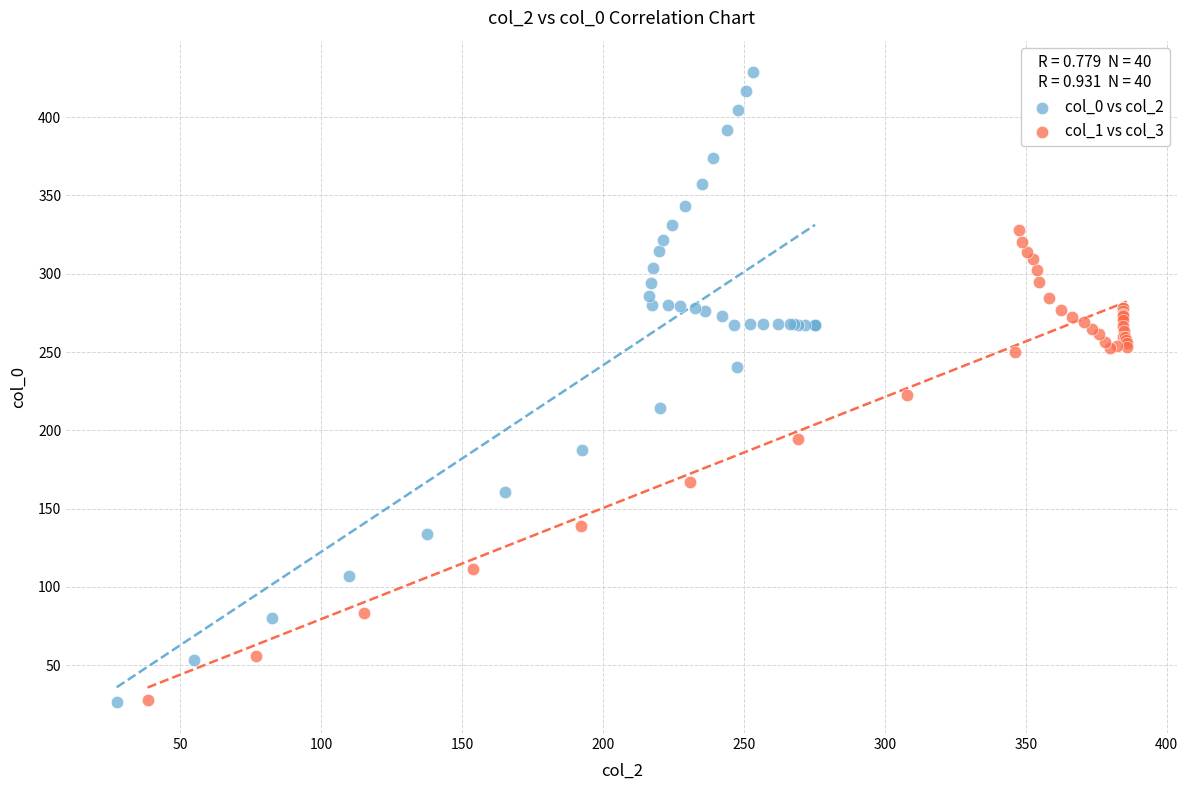

Which series has the widest spread of Y values?

col_0 vs col_2